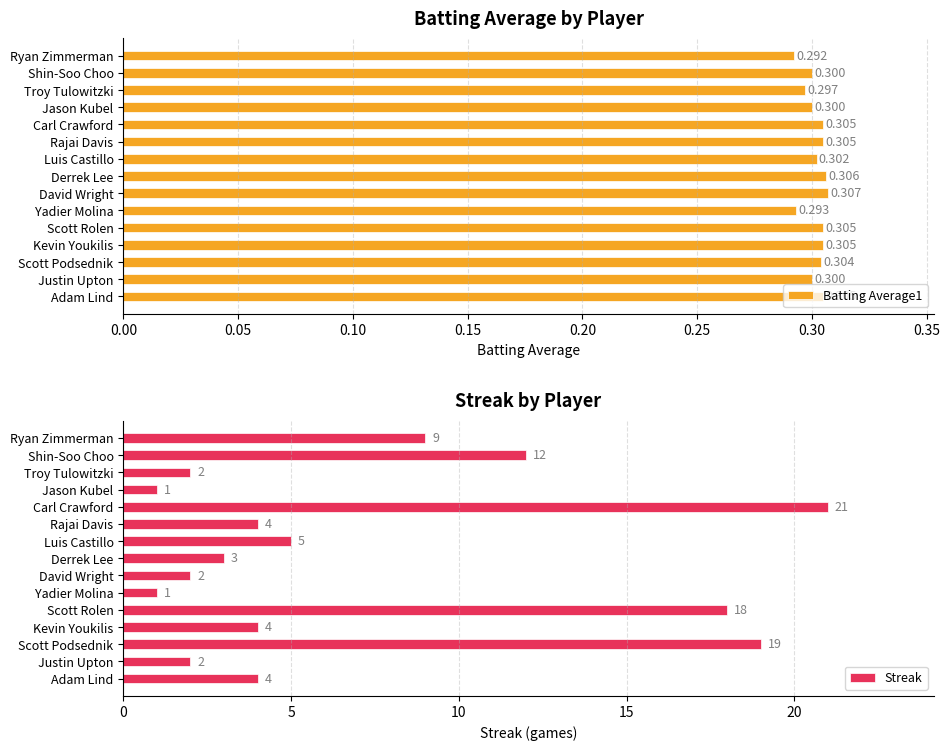

Which category has the highest value in the Batting Average1 series?

David Wright